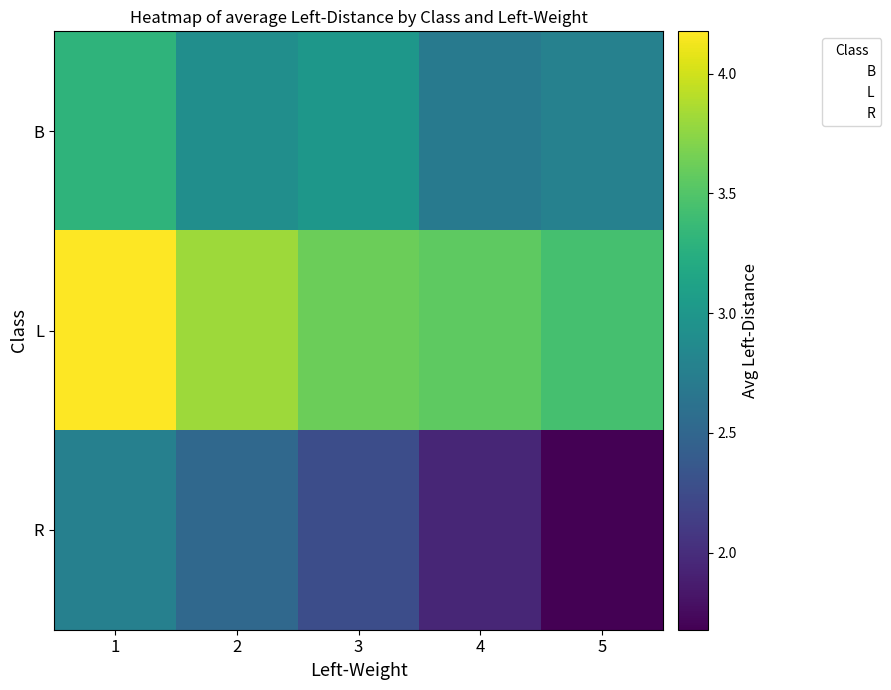

List the series in order of their peak value, lowest first.

R, B, L